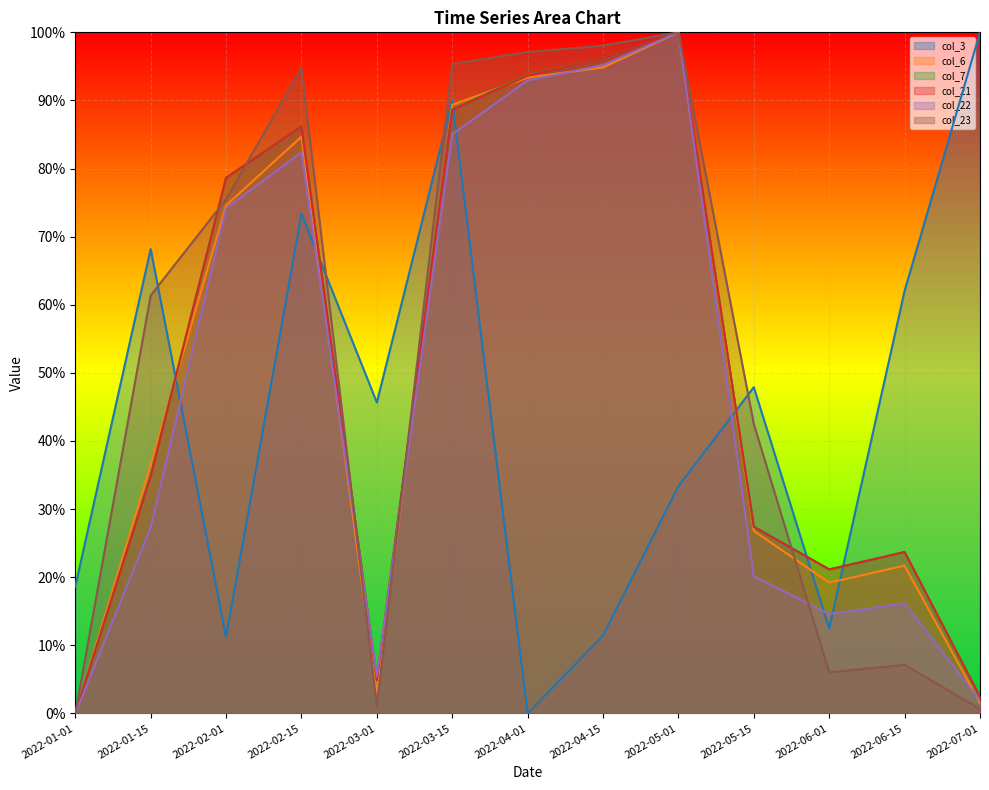

How many interior local peaks does the col_7 series have?

3